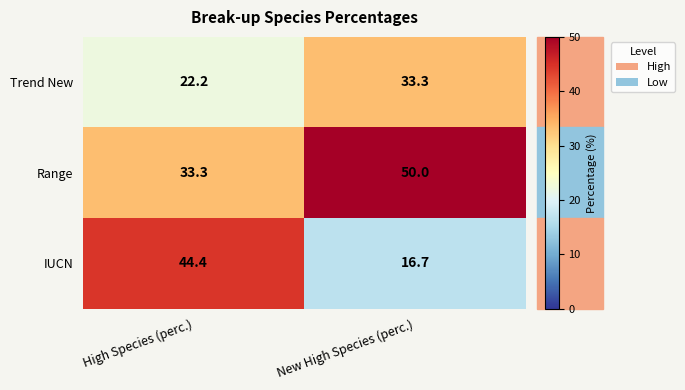

Which series changed the most between High Species (perc.) and New High Species (perc.)?

IUCN